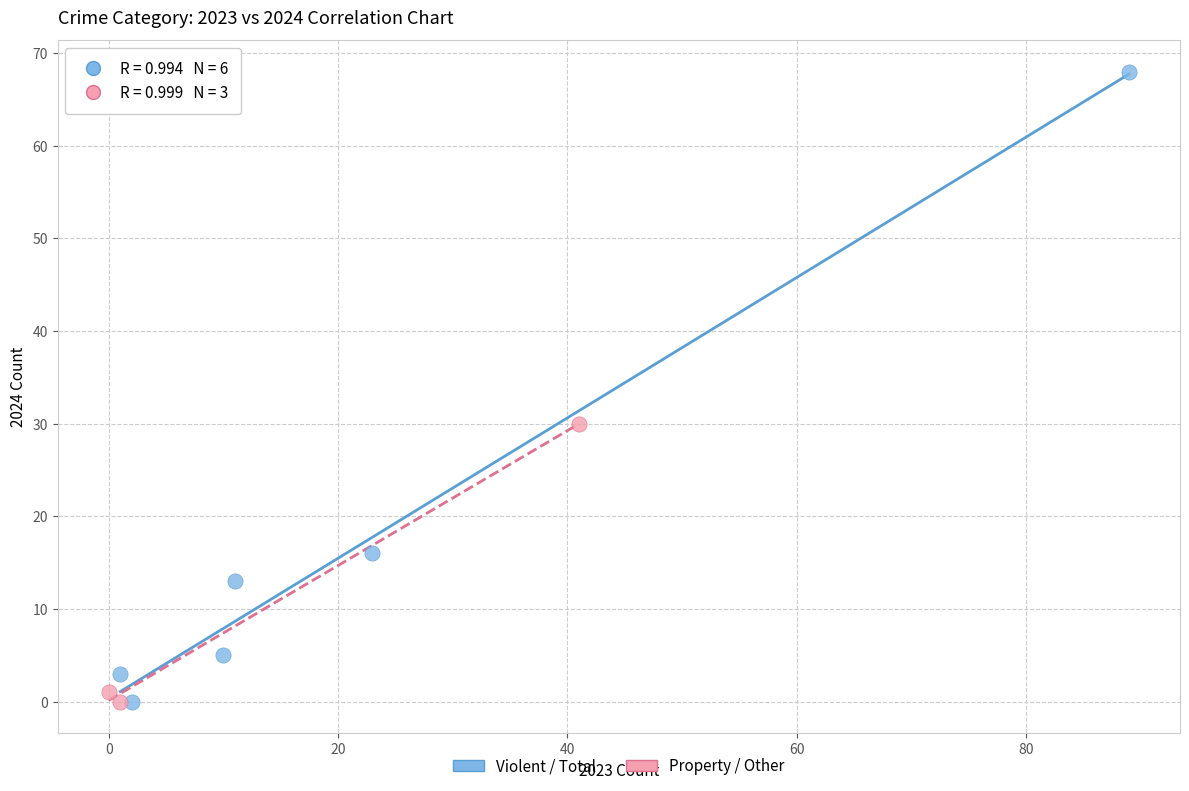

Which series contains the highest Y value?

Violent / Total